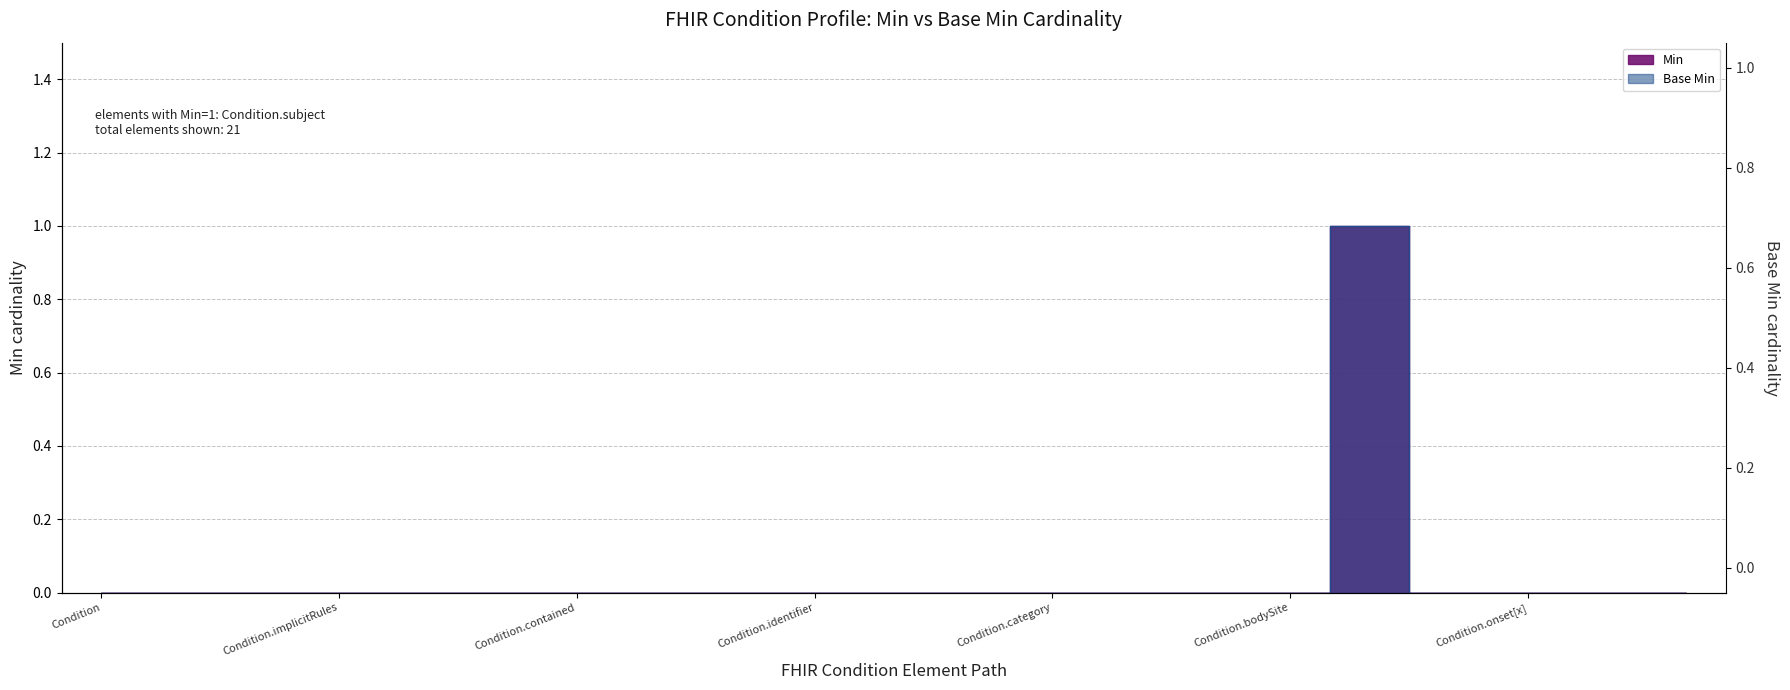

Is it true that Min equals 0 at Condition.identifier?

True